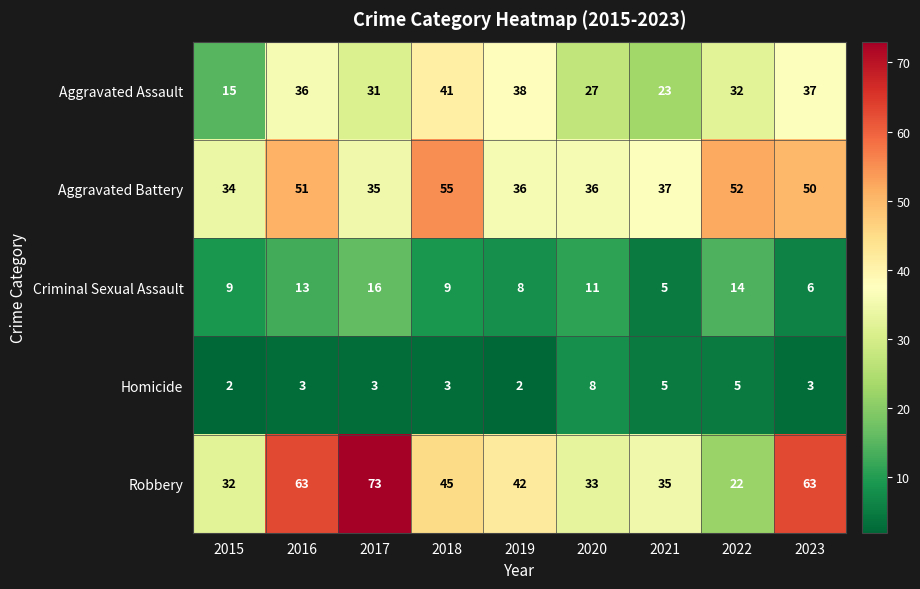

At which label does Aggravated Assault reach its peak?

2018